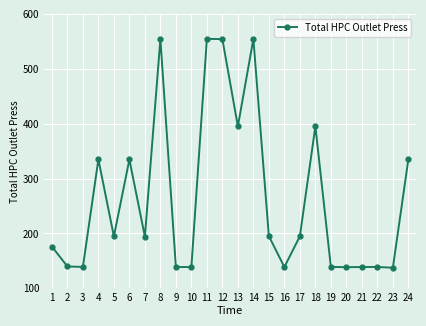

Where is the first local maximum?

4